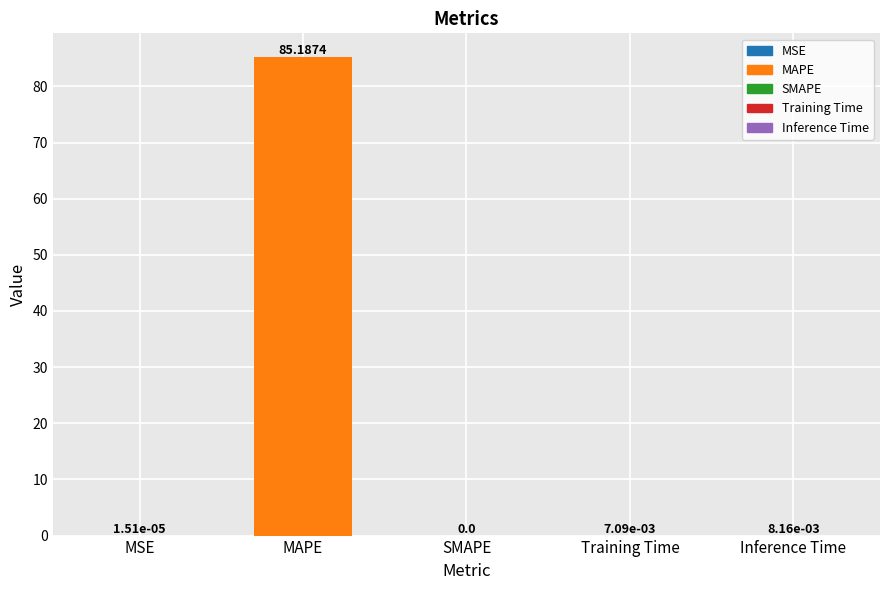

Are the bars grouped side by side (vs. stacked)?

No